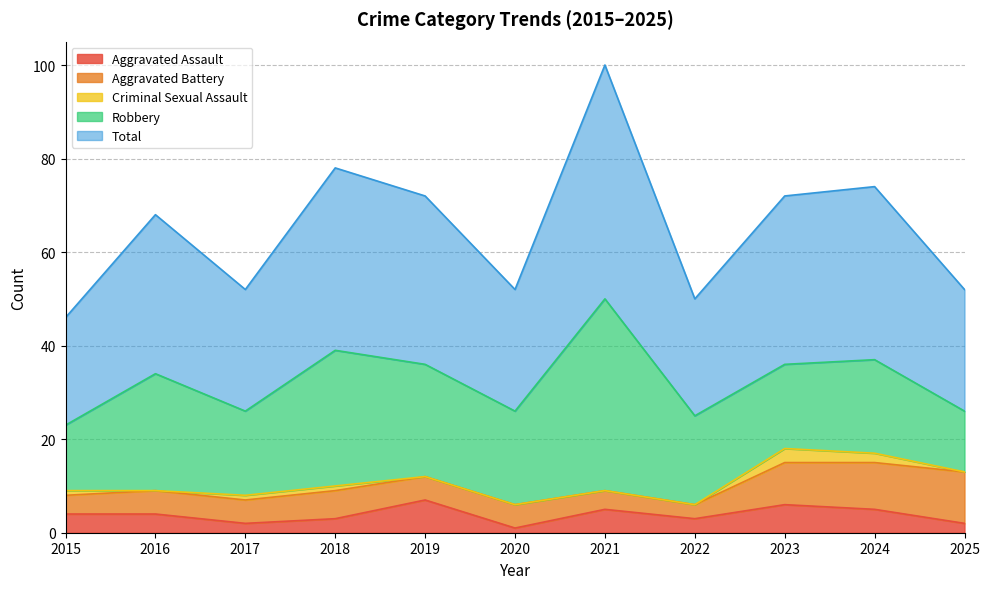

Which series has the widest spread of values?

Robbery